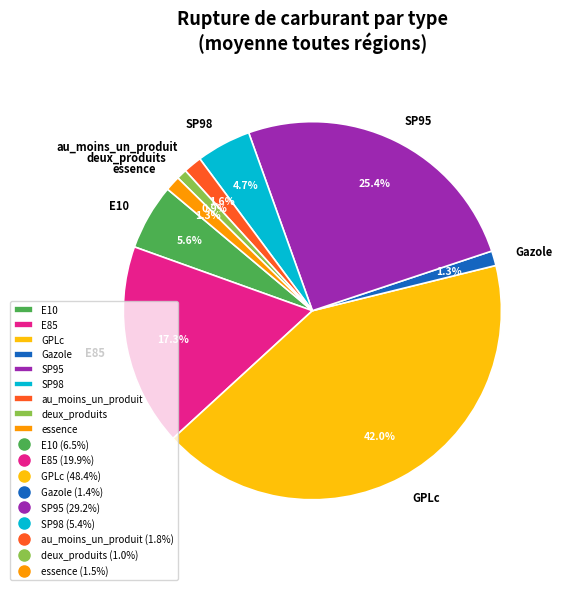

Does any single category account for the majority?

No